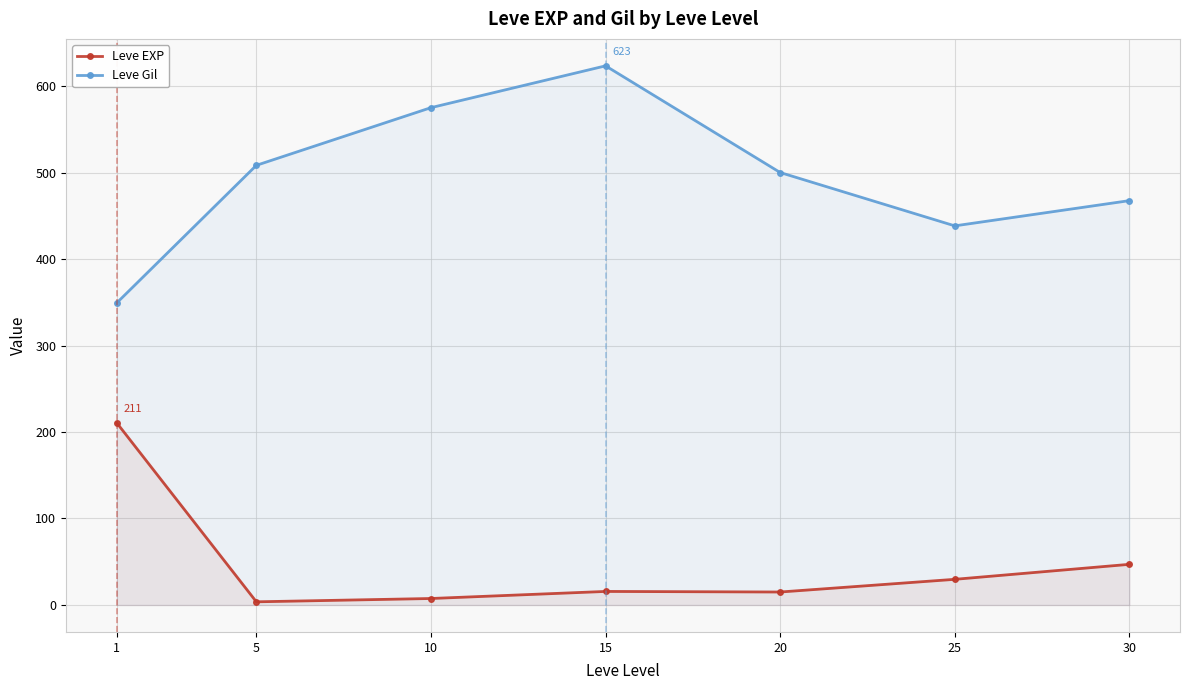

What is the spread (max minus min) of values at 20?

485.0